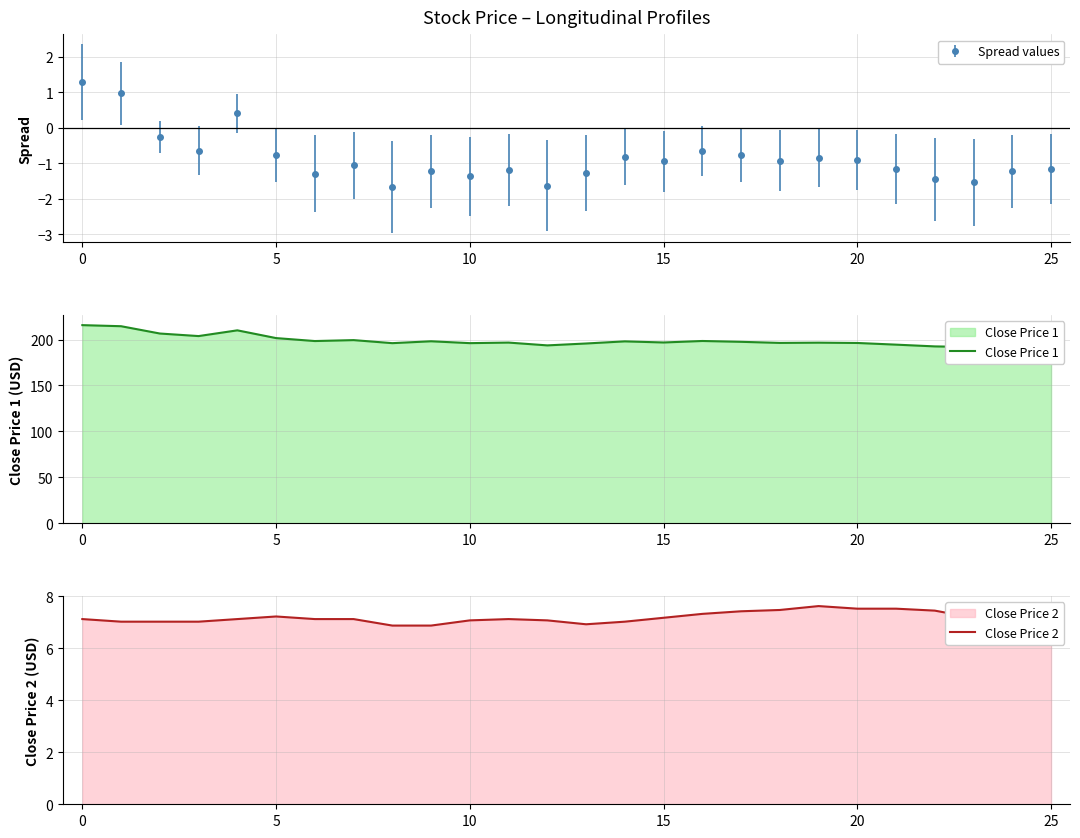

What is the greatest value displayed?

215.7